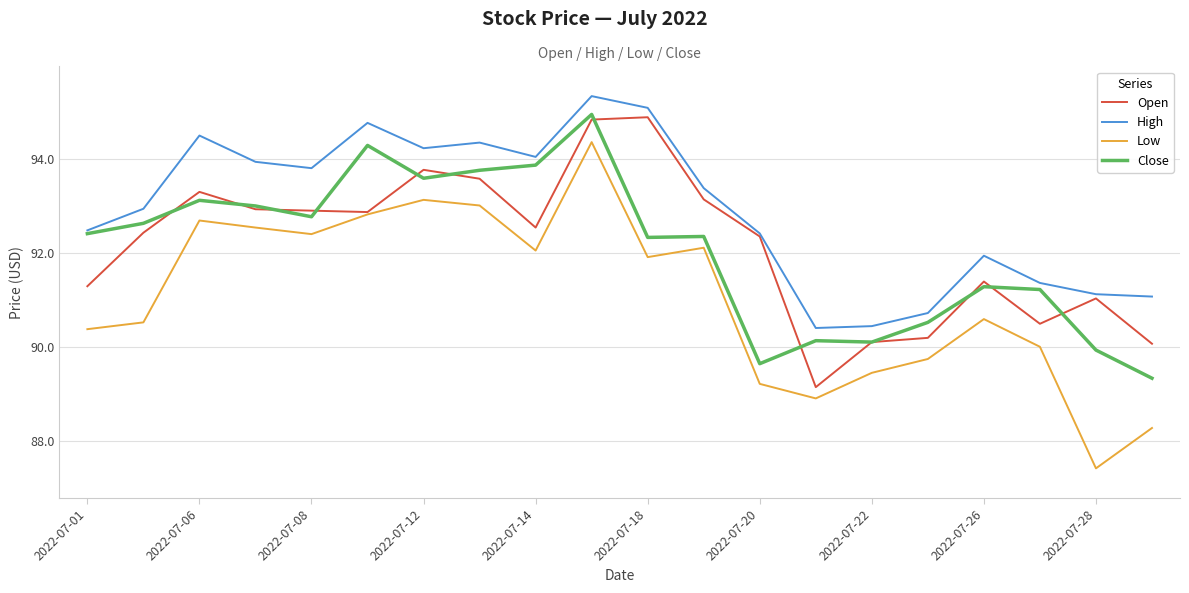

Which series has the largest total across all categories?

High